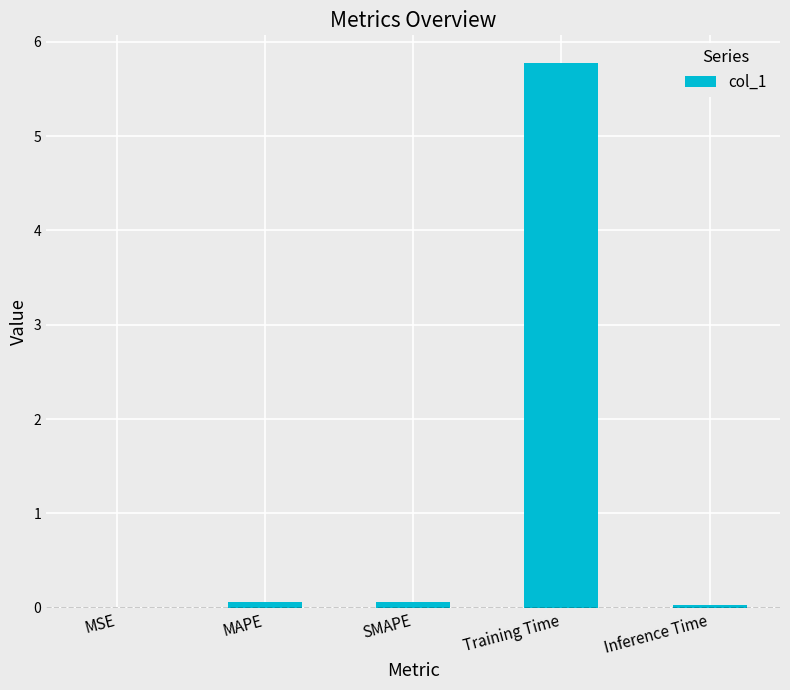

Which category has the highest value across all series?

Training Time